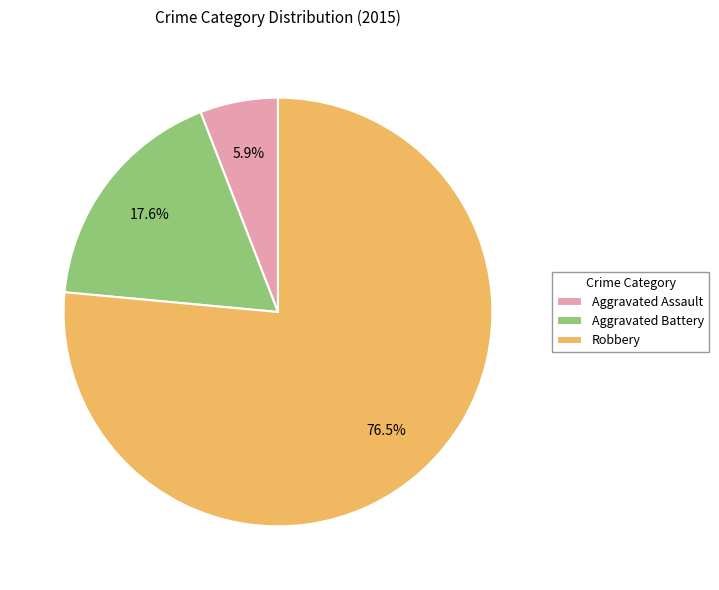

Which has a higher value, Robbery or Aggravated Battery?

Robbery